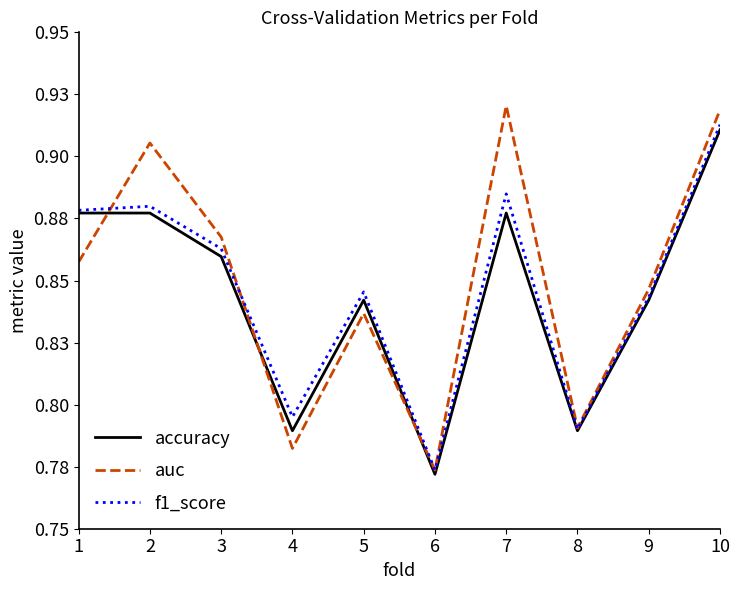

True or false: auc and accuracy intersect in this chart.

True